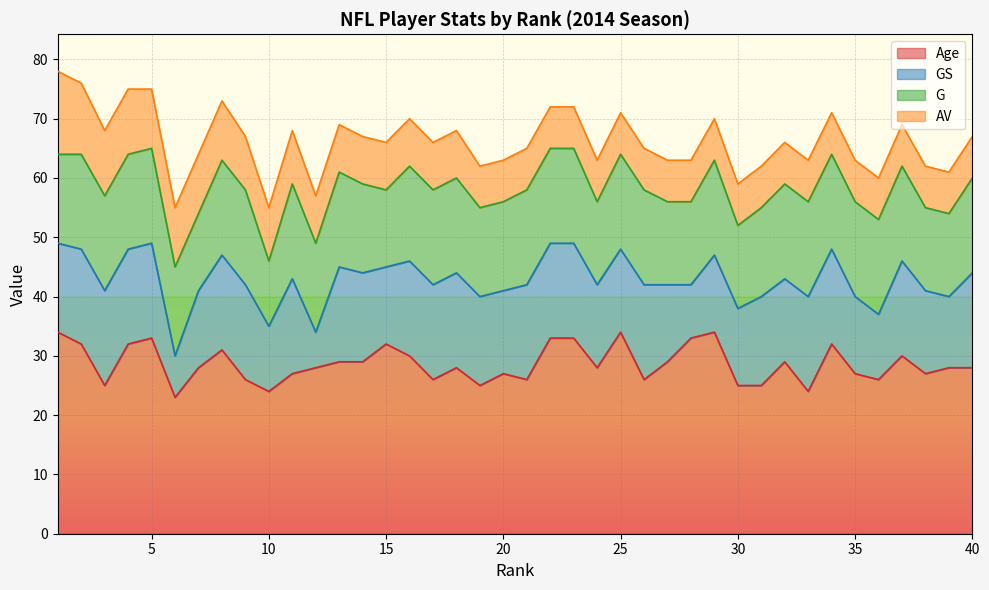

What is the total value across all series at 2?

76